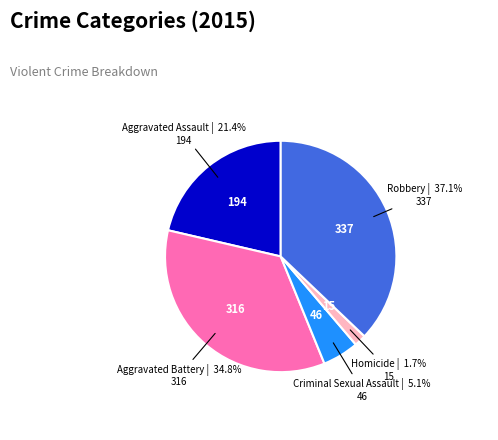

What is the largest slice in the pie chart?

Robbery